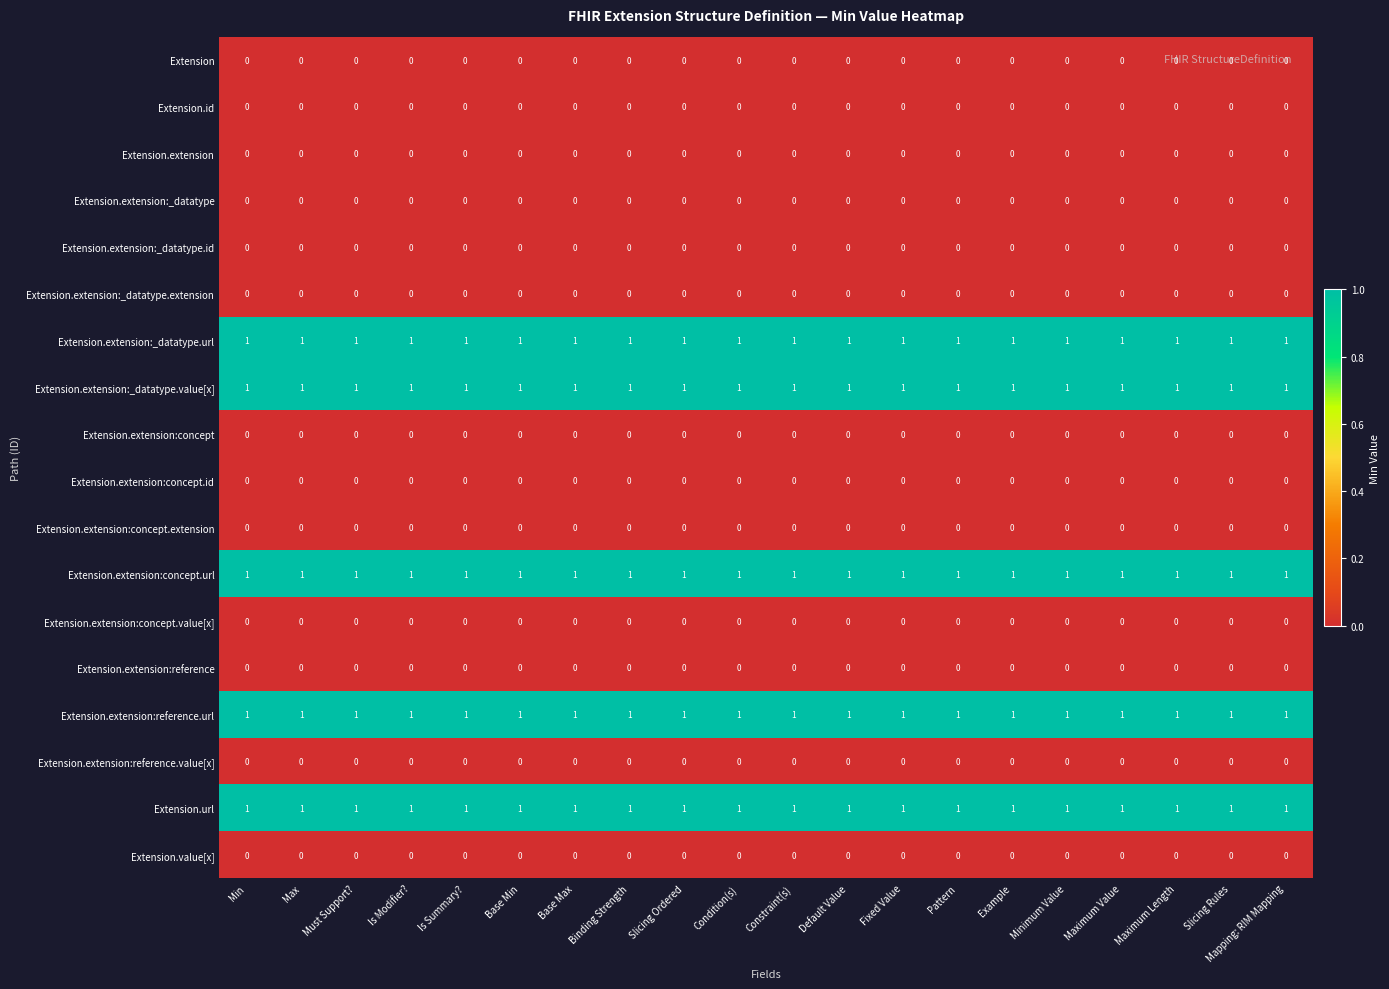

The Extension.extension:concept.url series shows 2 at Min. True or false?

False